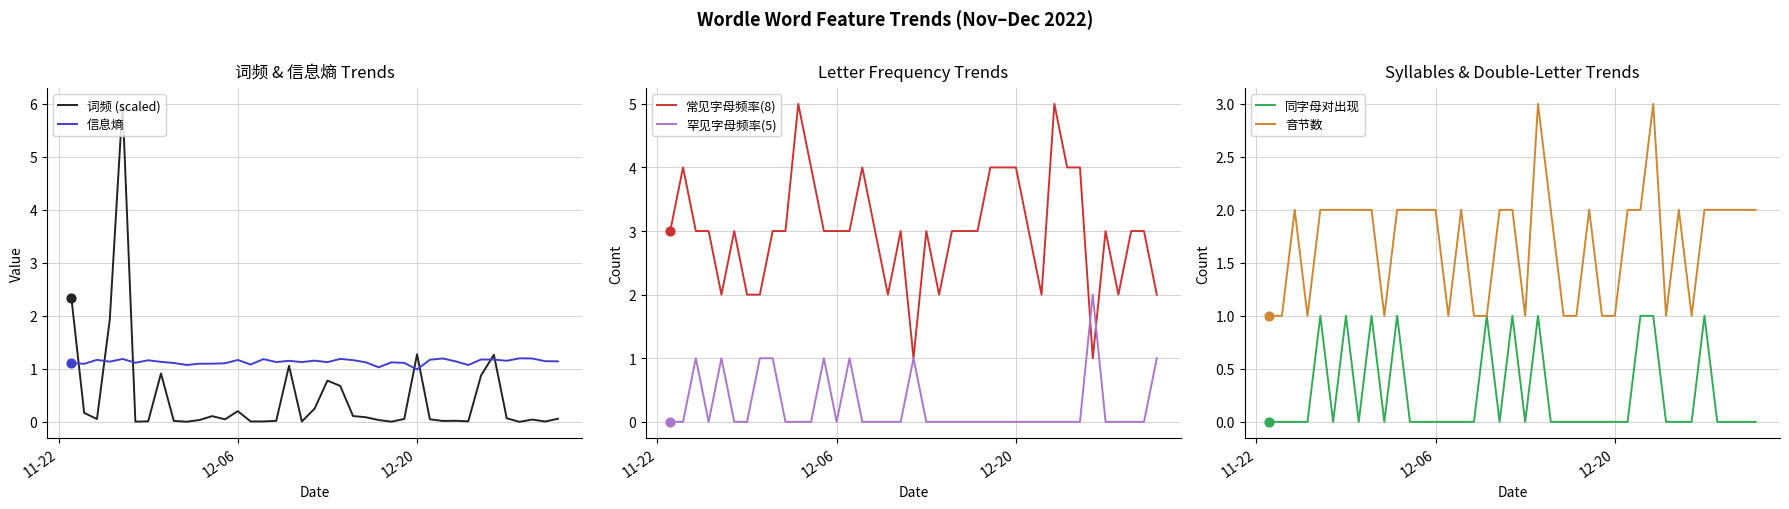

Which series contains the lowest Y value?

罕见字母频率(5)